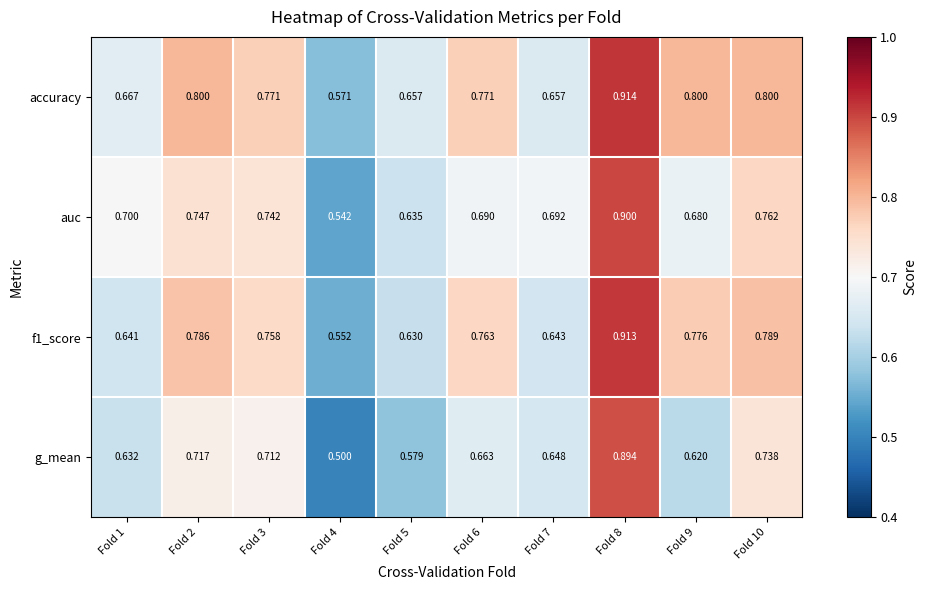

Which series changed the most between Fold 2 and Fold 8?

g_mean